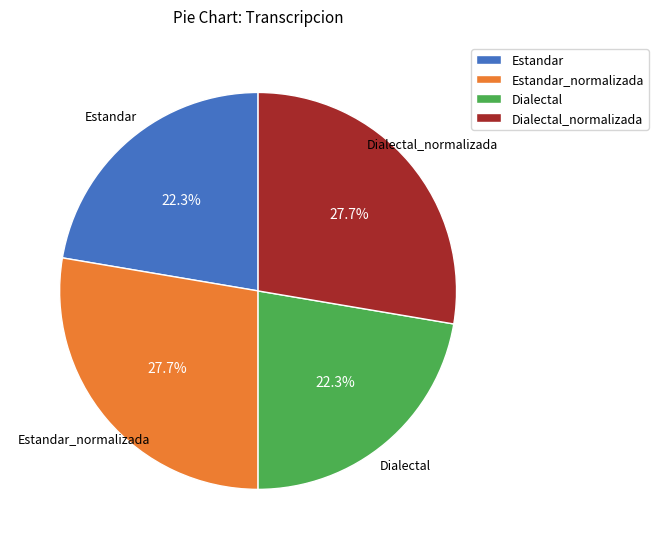

Approximately how many times larger is the value at Estandar compared to Dialectal?

1.0